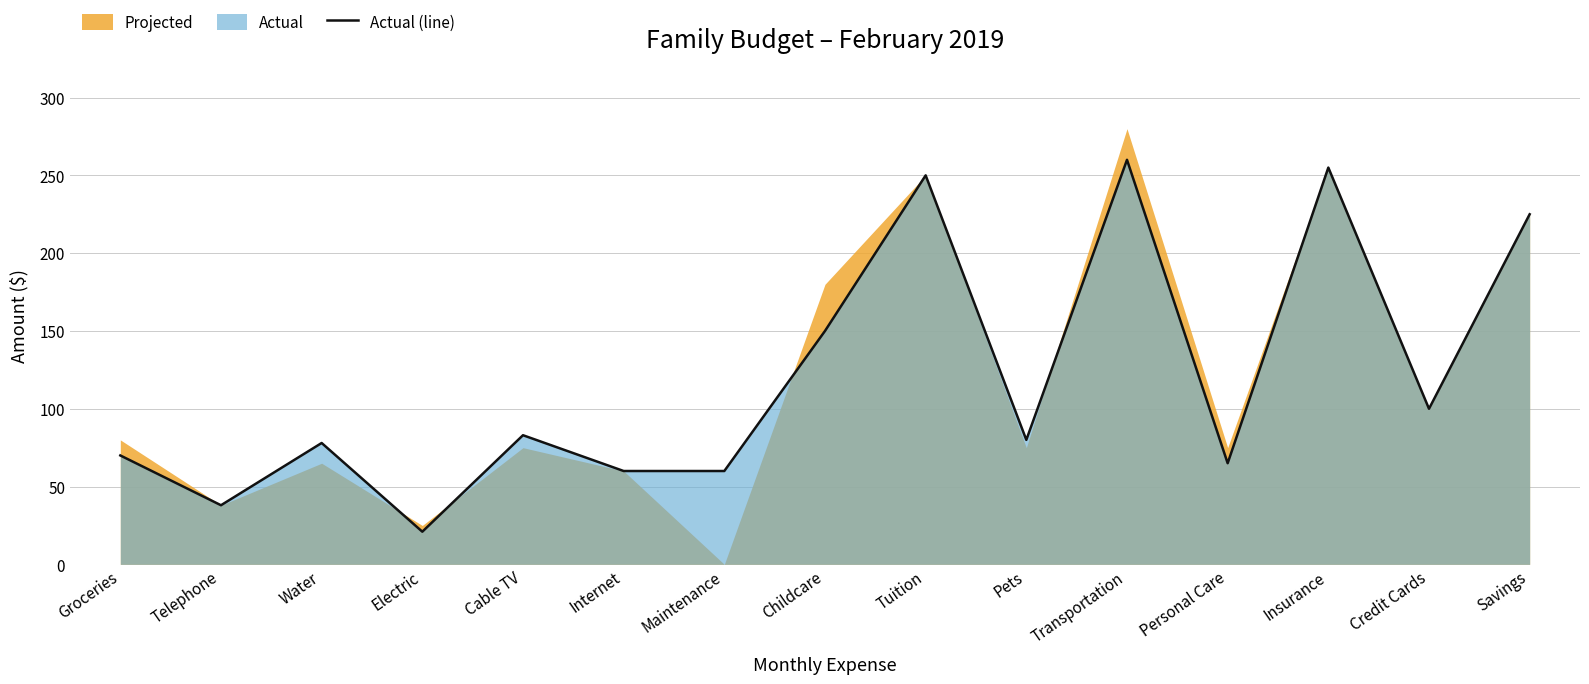

What is the label of the 2nd point from the right?

Credit Cards